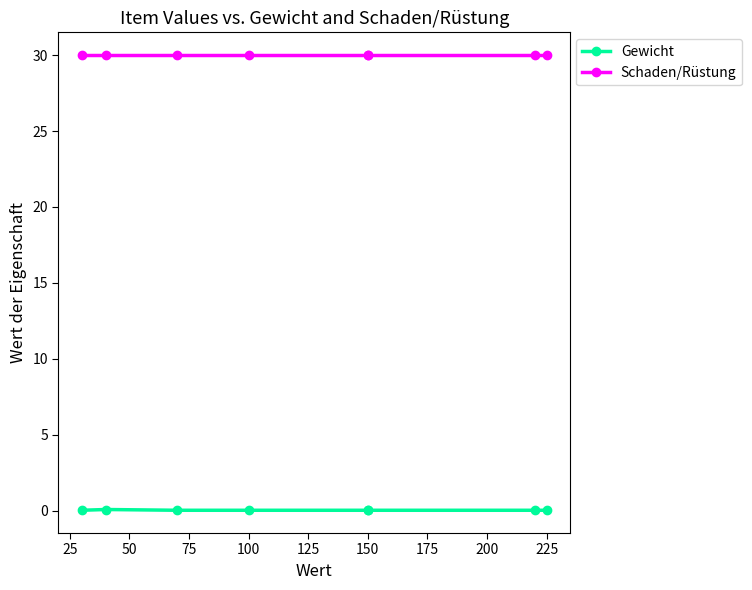

What are all the series names shown in the legend?

Gewicht, Schaden/Rüstung